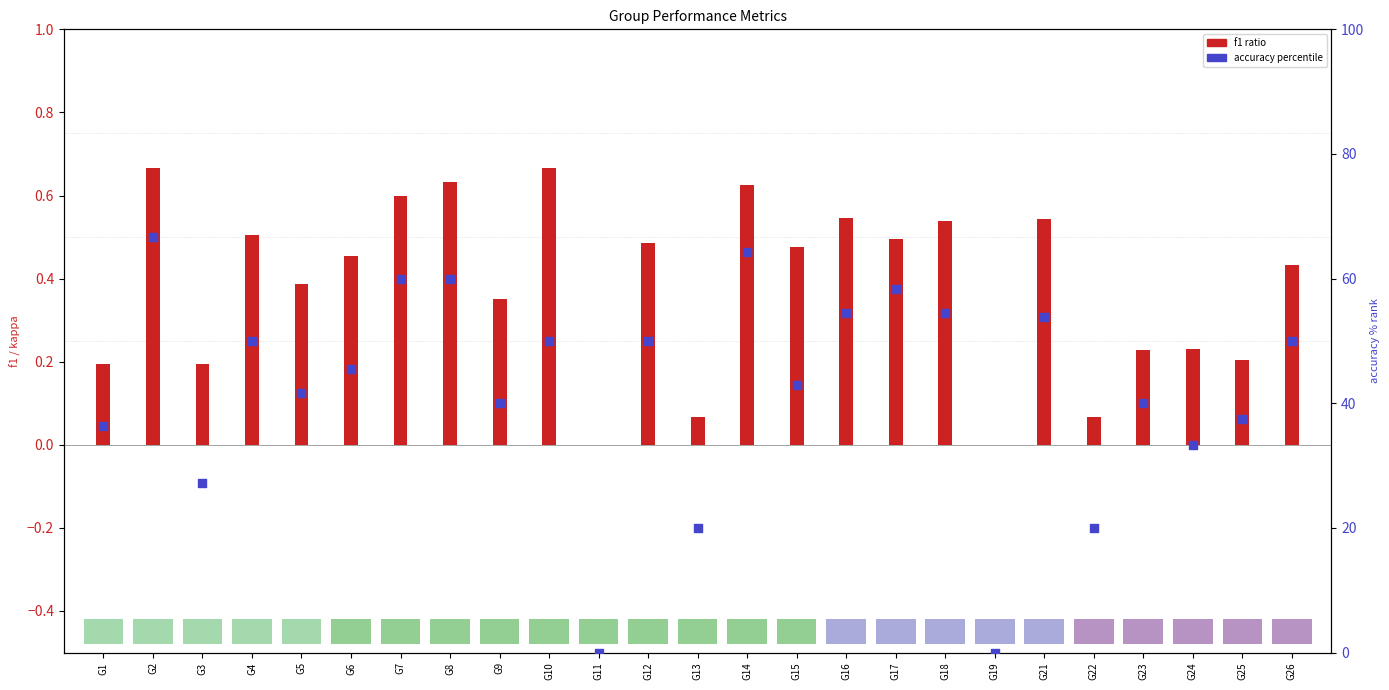

Which series has the largest total across all categories?

accuracy (% scale)